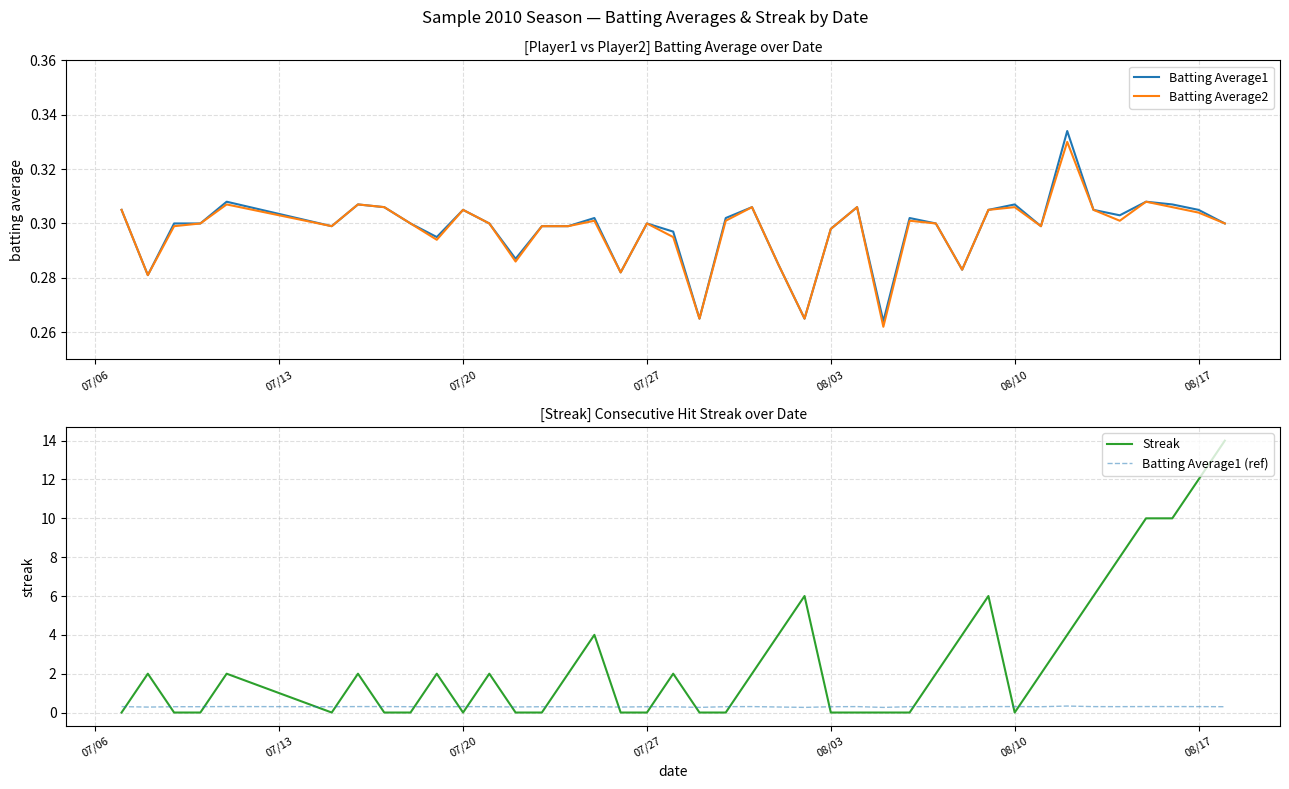

The value of Batting Average2 at 07/27 is 0.3. True or false?

True